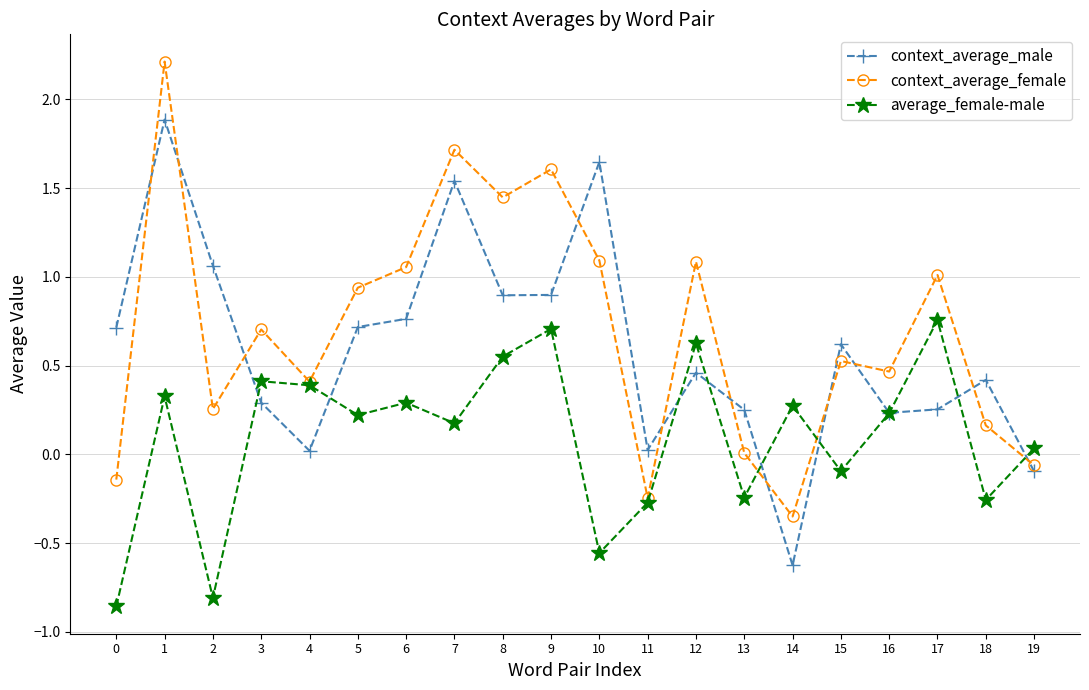

Which series has the largest total across all categories?

context_average_female